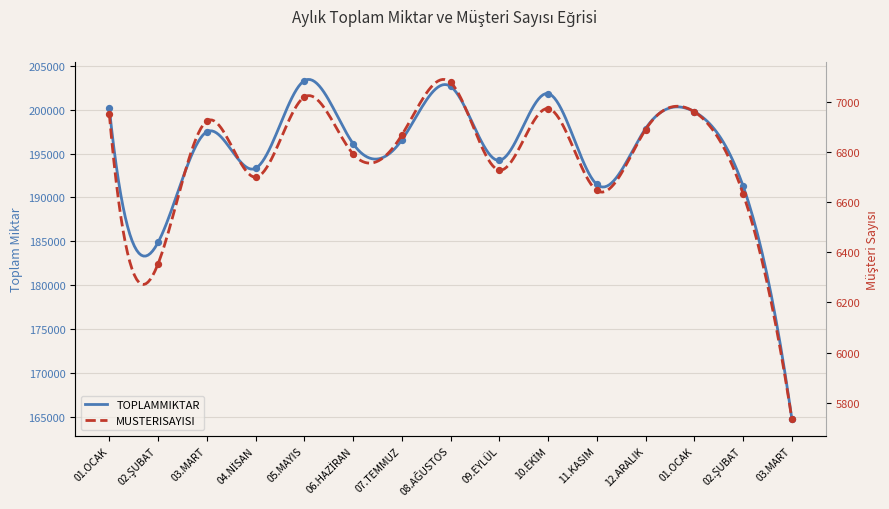

What is the total value across all series at 06.HAZİRAN?

202924